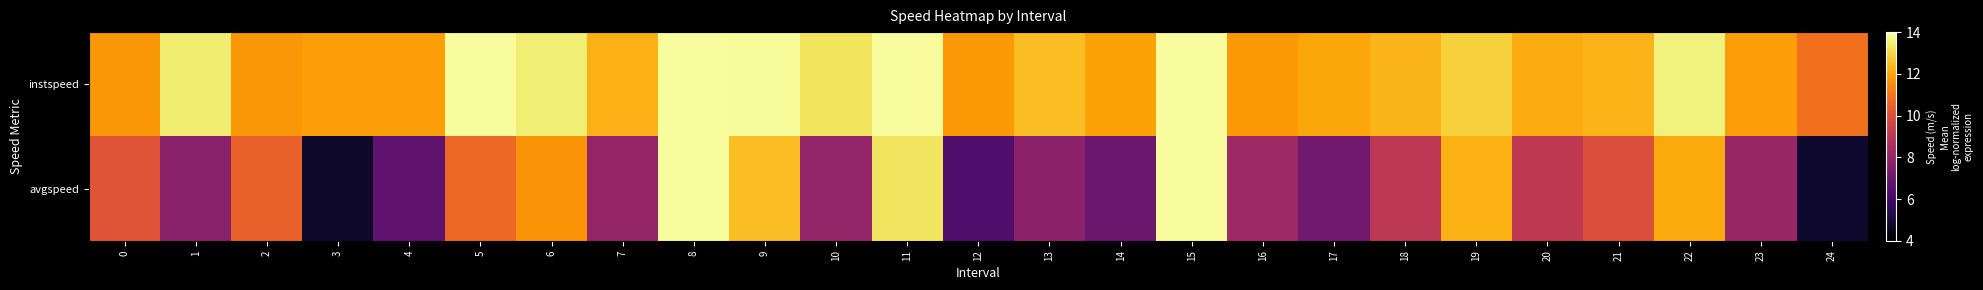

What is the difference between the highest and lowest values at 11?

0.6